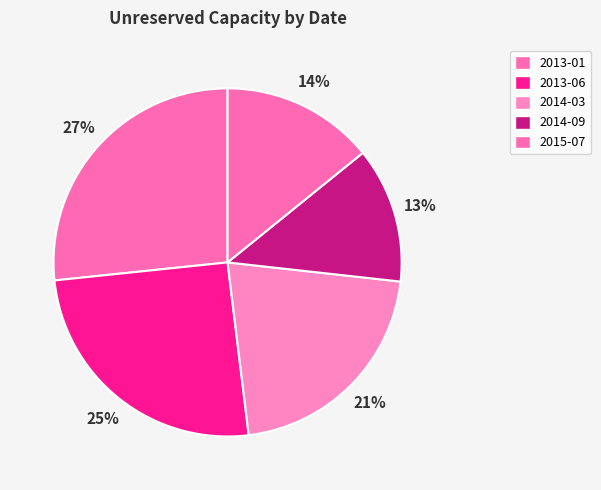

To the nearest percent, what percentage of the pie is 2014-09?

13%